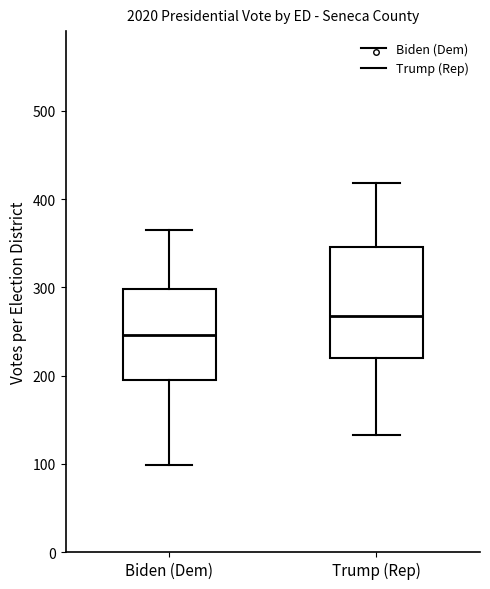

Reading left to right, read every box against the y-axis: the position of its median line, the range the box covers, and the ends of its whiskers. The values are not printed on the chart, so give them approximately, as read against the axis.

Biden (Dem): median 250, box 190 to 300, whiskers 100 to 370
Trump (Rep): median 270, box 220 to 350, whiskers 130 to 420